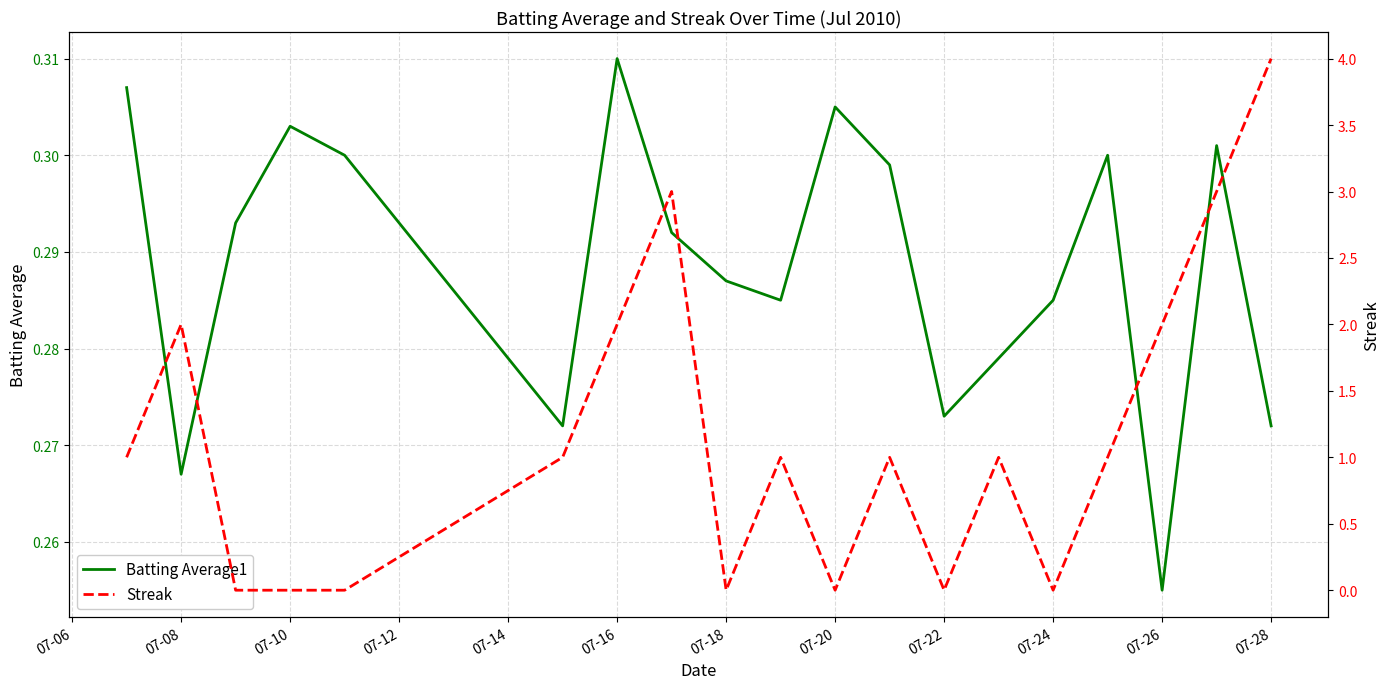

Which category has the highest value in the Batting Average1 series?

07-16